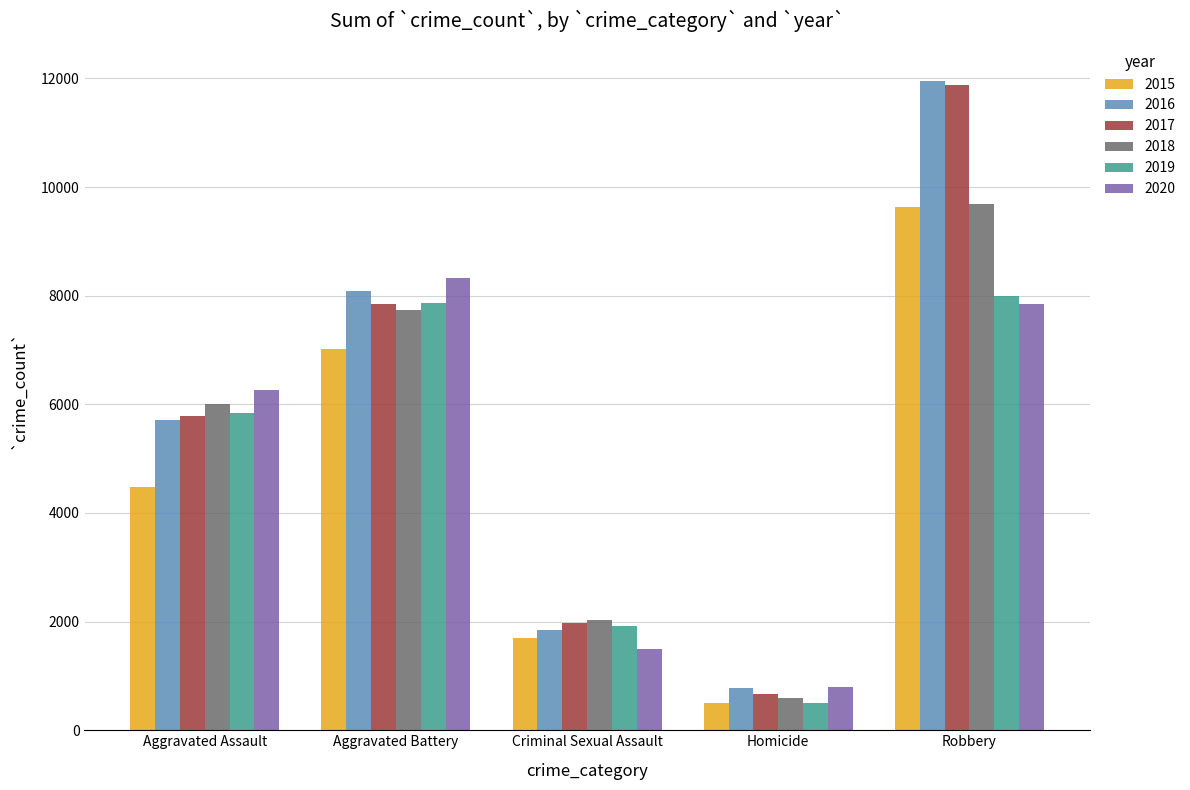

What is the maximum value shown in the chart?

11960